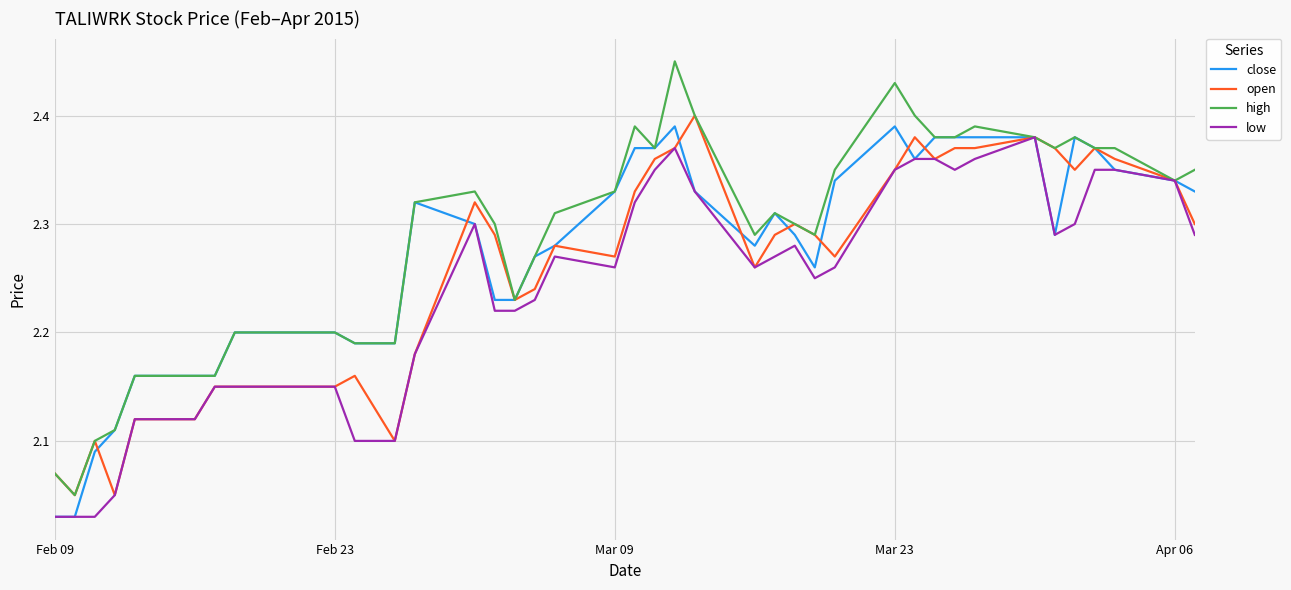

Which series has the widest spread of values?

high